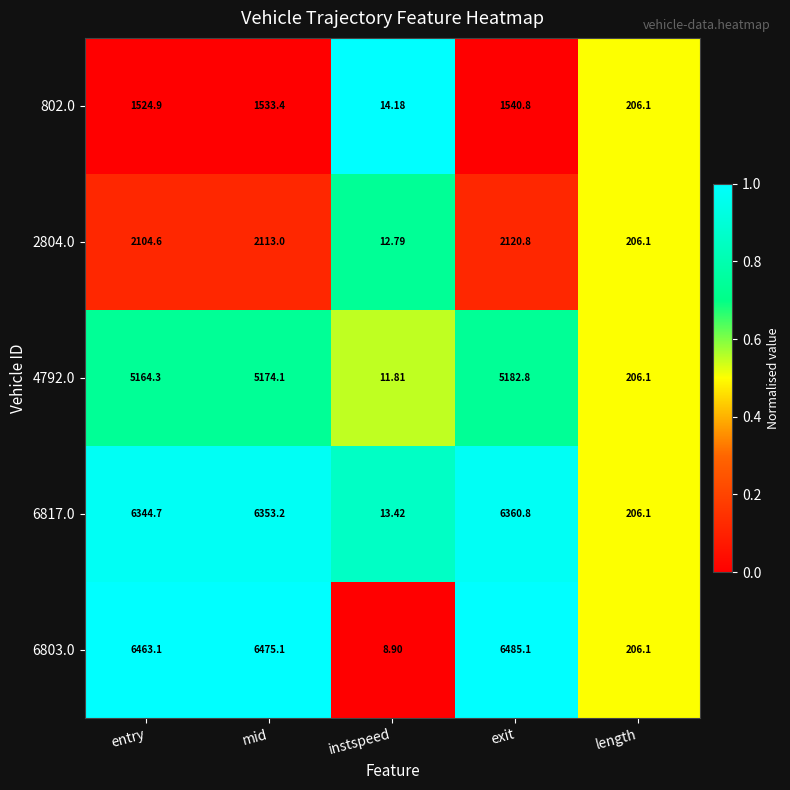

Which category has the lowest value in the 6817.0 series?

instspeed